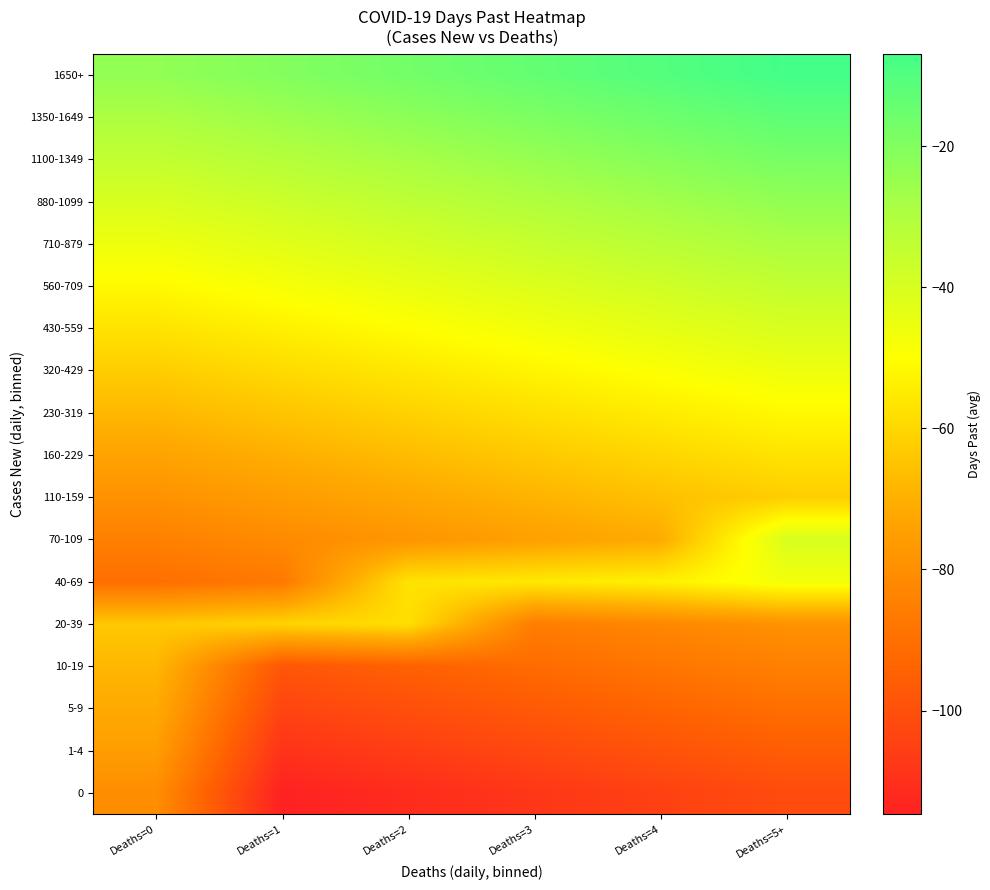

Reading left to right, transcribe all the data shown in this chart.

0: Deaths=0=-80.5	Deaths=1=-114.7	Deaths=2=-111.3	Deaths=3=-108.0	Deaths=4=-104.7	Deaths=5+=-101.3
1-4: Deaths=0=-75.5	Deaths=1=-109.1	Deaths=2=-105.8	Deaths=3=-102.4	Deaths=4=-99.1	Deaths=5+=-95.8
5-9: Deaths=0=-71.5	Deaths=1=-103.6	Deaths=2=-100.2	Deaths=3=-96.9	Deaths=4=-93.6	Deaths=5+=-90.2
10-19: Deaths=0=-68.0	Deaths=1=-98.0	Deaths=2=-94.7	Deaths=3=-91.3	Deaths=4=-88.0	Deaths=5+=-84.7
20-39: Deaths=0=-63.7	Deaths=1=-60.8	Deaths=2=-58.0	Deaths=3=-85.8	Deaths=4=-82.4	Deaths=5+=-79.1
40-69: Deaths=0=-90.2	Deaths=1=-86.9	Deaths=2=-57.0	Deaths=3=-55.5	Deaths=4=-53.5	Deaths=5+=-47.0
70-109: Deaths=0=-84.7	Deaths=1=-81.3	Deaths=2=-78.0	Deaths=3=-74.7	Deaths=4=-71.3	Deaths=5+=-40.0
110-159: Deaths=0=-79.1	Deaths=1=-75.8	Deaths=2=-72.4	Deaths=3=-69.1	Deaths=4=-65.8	Deaths=5+=-62.4
160-229: Deaths=0=-73.6	Deaths=1=-70.2	Deaths=2=-66.9	Deaths=3=-63.6	Deaths=4=-60.2	Deaths=5+=-56.9
230-319: Deaths=0=-68.0	Deaths=1=-64.7	Deaths=2=-61.3	Deaths=3=-58.0	Deaths=4=-54.7	Deaths=5+=-51.3
320-429: Deaths=0=-62.4	Deaths=1=-59.1	Deaths=2=-55.8	Deaths=3=-52.4	Deaths=4=-49.1	Deaths=5+=-45.8
430-559: Deaths=0=-56.9	Deaths=1=-53.6	Deaths=2=-50.2	Deaths=3=-46.9	Deaths=4=-43.6	Deaths=5+=-40.2
560-709: Deaths=0=-51.3	Deaths=1=-48.0	Deaths=2=-44.7	Deaths=3=-41.3	Deaths=4=-38.0	Deaths=5+=-34.7
710-879: Deaths=0=-45.8	Deaths=1=-42.4	Deaths=2=-39.1	Deaths=3=-35.8	Deaths=4=-32.4	Deaths=5+=-29.1
880-1099: Deaths=0=-40.2	Deaths=1=-36.9	Deaths=2=-33.6	Deaths=3=-30.2	Deaths=4=-26.9	Deaths=5+=-23.6
1100-1349: Deaths=0=-34.7	Deaths=1=-31.3	Deaths=2=-28.0	Deaths=3=-24.7	Deaths=4=-21.3	Deaths=5+=-18.0
1350-1649: Deaths=0=-29.1	Deaths=1=-25.8	Deaths=2=-22.4	Deaths=3=-19.1	Deaths=4=-15.8	Deaths=5+=-12.4
1650+: Deaths=0=-23.6	Deaths=1=-20.2	Deaths=2=-16.9	Deaths=3=-13.6	Deaths=4=-10.2	Deaths=5+=-6.9